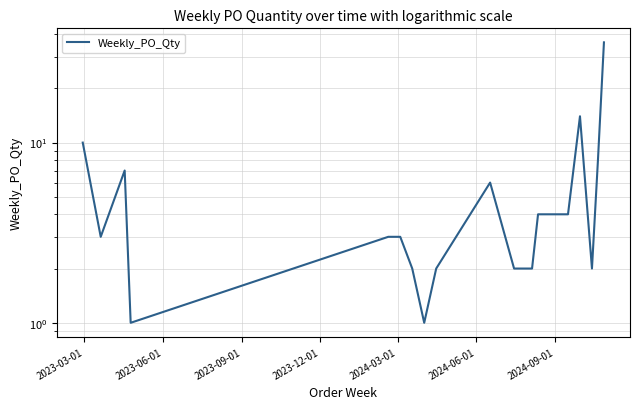

How many values exceed 3?

8